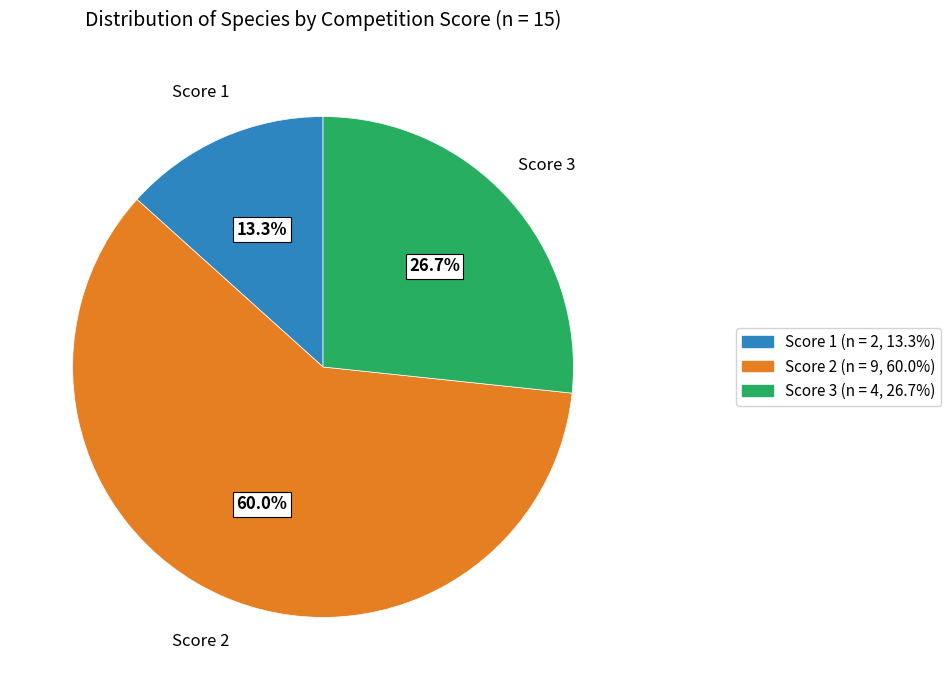

Which category has the smallest portion of the pie?

Score 1